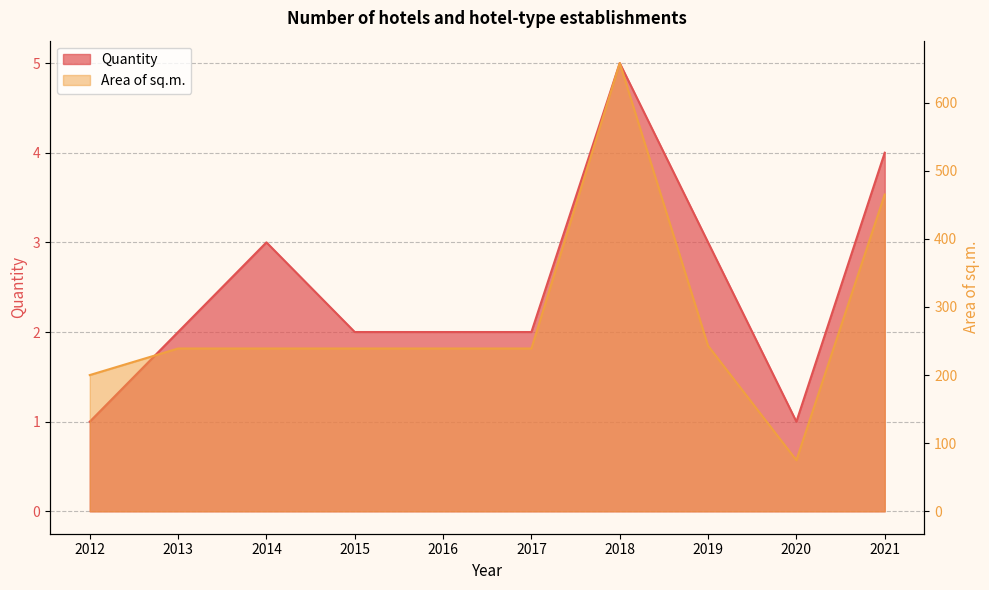

Rank the series at 2016 from lowest to highest value.

Quantity, Area of sq.m.